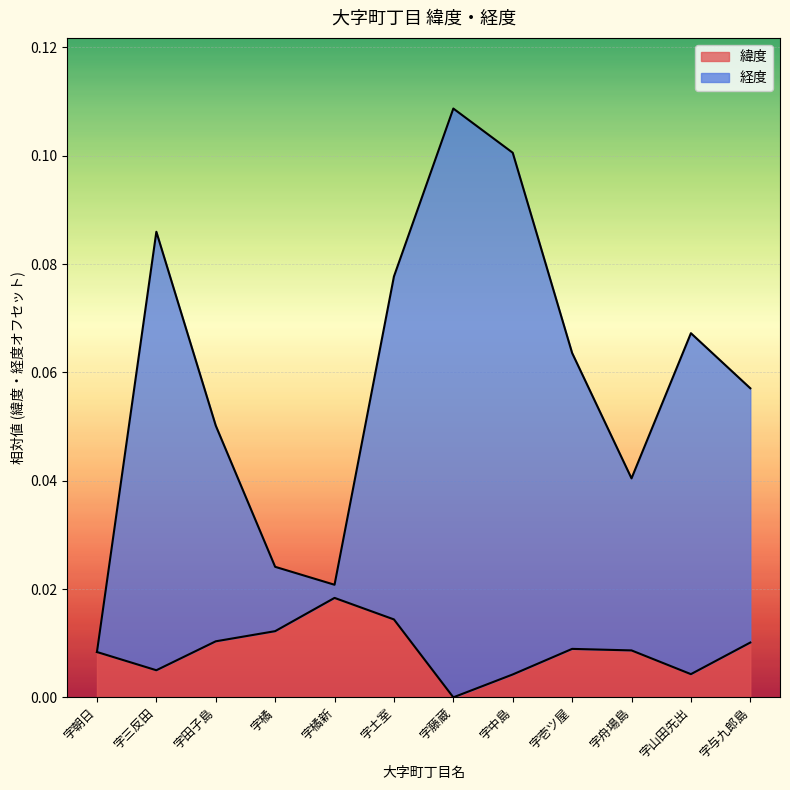

What is the average value of the 経度 series?

0.1